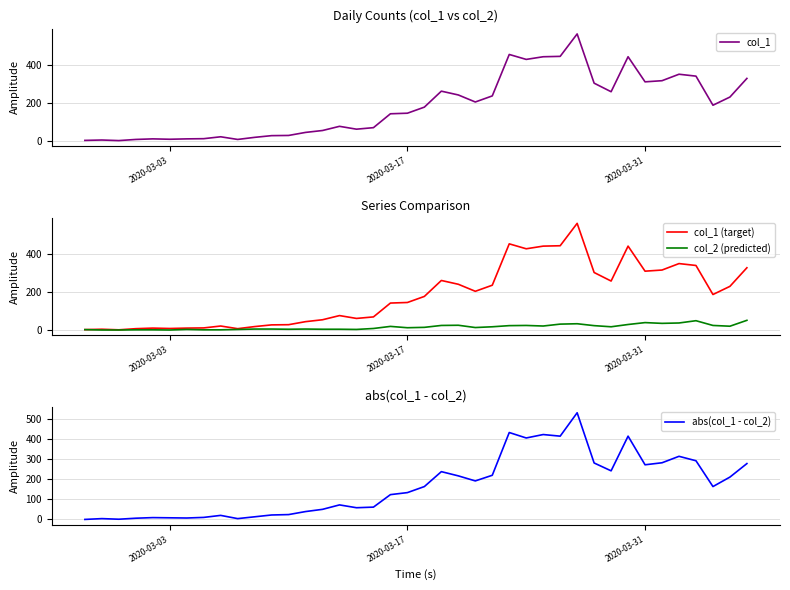

Reading left to right, transcribe all the data shown in this chart.

col_1: 2	4	1	7	10	8	10	11	21	7	18	27	28	44	54	76	61	69	142	145	177	261	241	204	236	454	428	442	444	562	303	258	442	310	316	350	340	187	230	328
col_1 (target): 2	4	1	7	10	8	10	11	21	7	18	27	28	44	54	76	61	69	142	145	177	261	241	204	236	454	428	442	444	562	303	258	442	310	316	350	340	187	230	328
col_2 (predicted): 2	0	0	1	1	0	3	1	1	3	5	5	4	5	4	4	3	8	19	12	14	24	25	13	17	23	24	21	31	33	23	17	29	39	35	37	49	24	20	51
abs(col_1 - col_2): 0	4	1	6	9	8	7	10	20	4	13	22	24	39	50	72	58	61	123	133	163	237	216	191	219	431	404	421	413	529	280	241	413	271	281	313	291	163	210	277